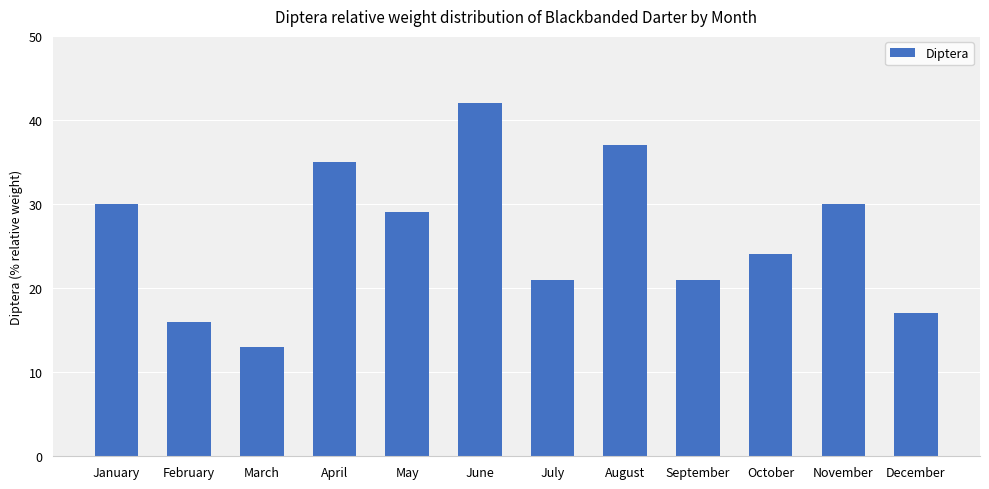

At which category does the chart reach its minimum across all series?

March